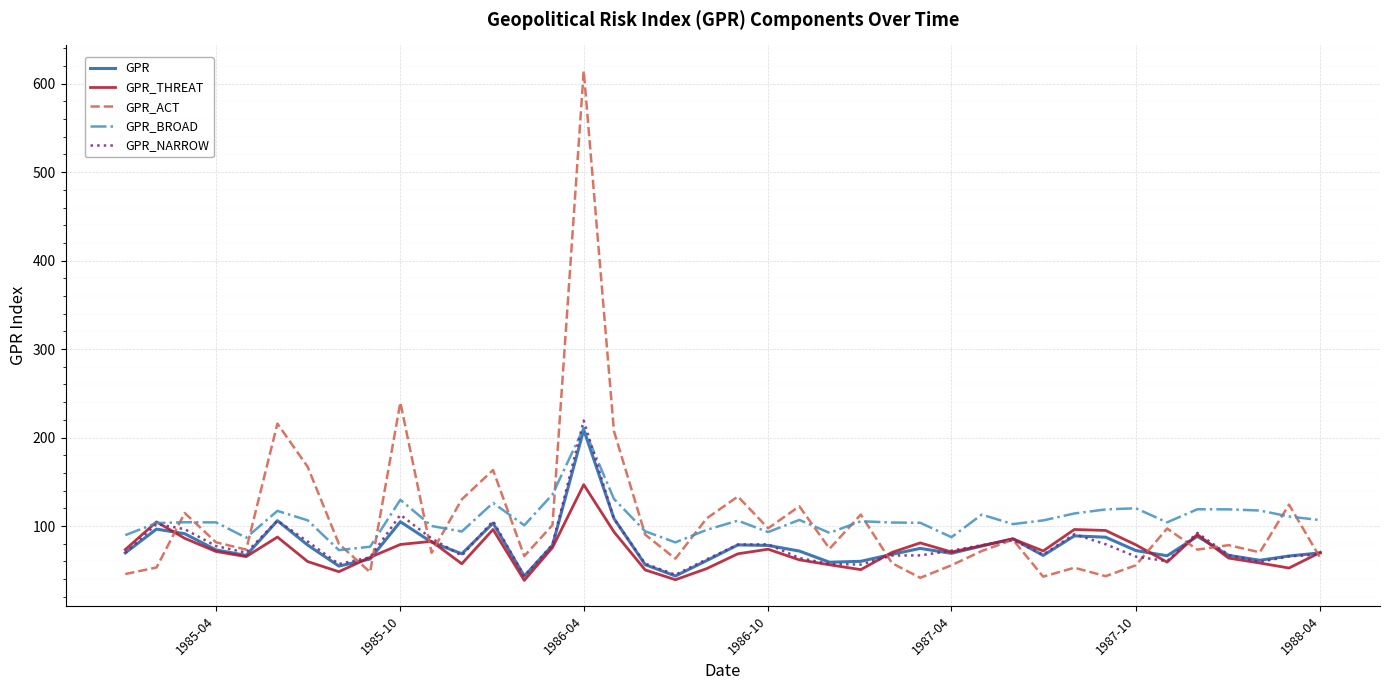

Which series has the largest range (max minus min)?

GPR_ACT